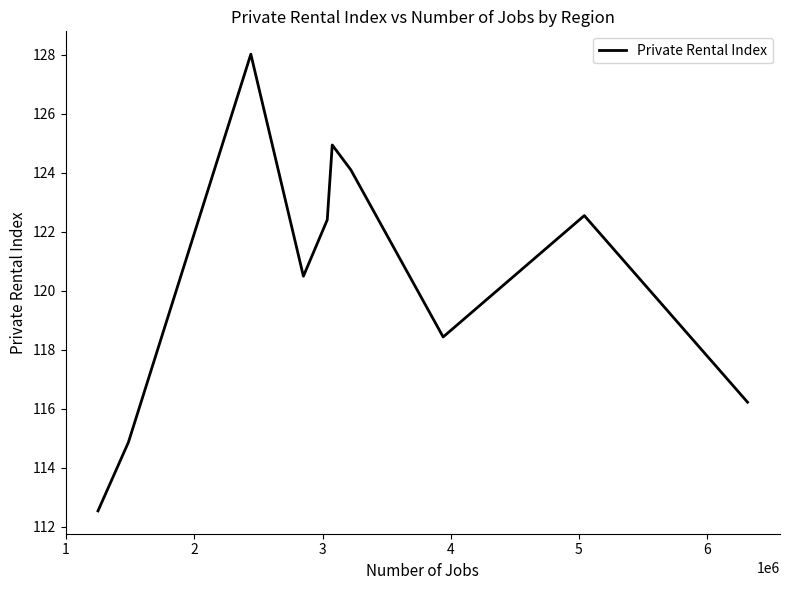

How many lines are shown in the chart?

1